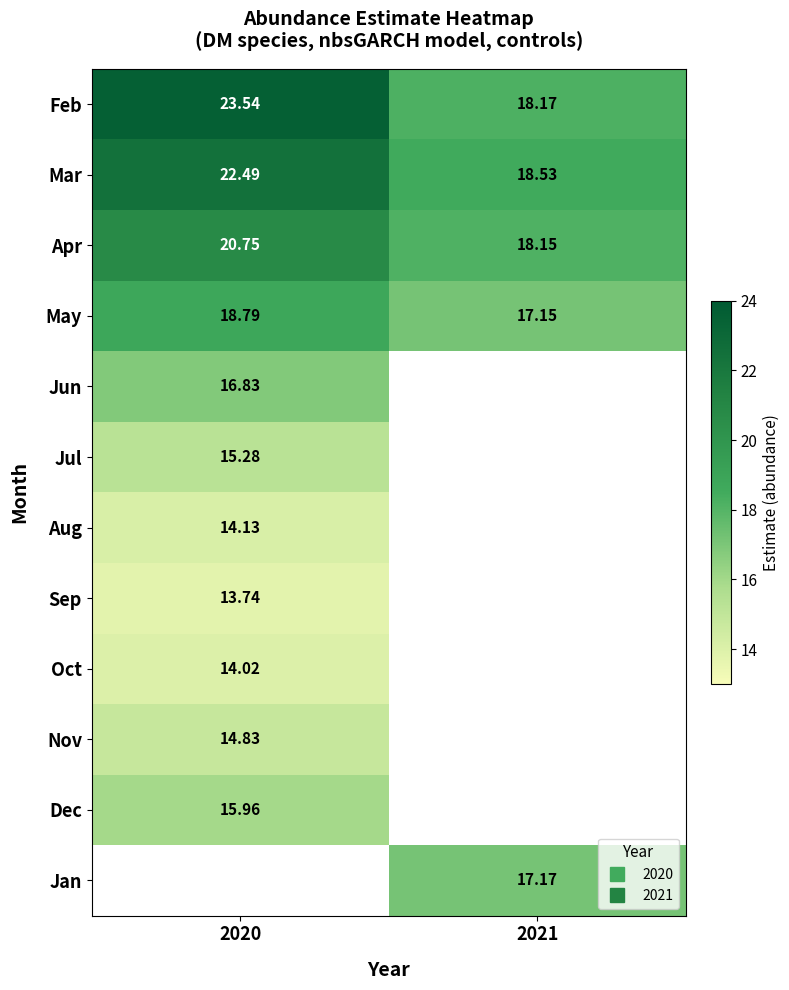

Is it true that Apr equals 20.8 at 2020?

True